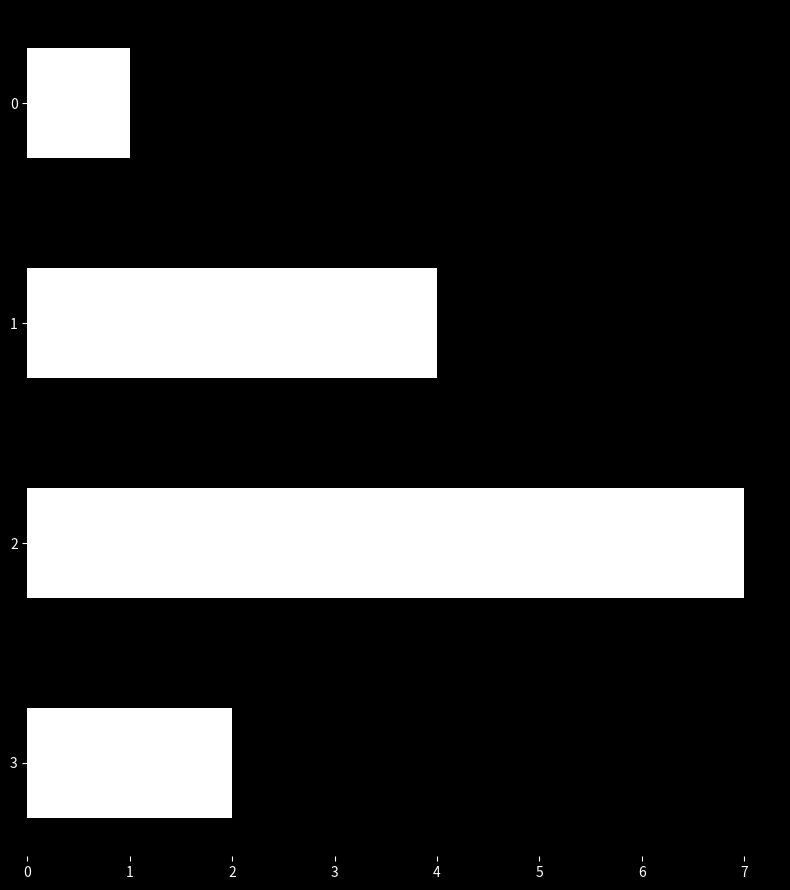

List the labels in order of value, largest first.

2, 1, 3, 0